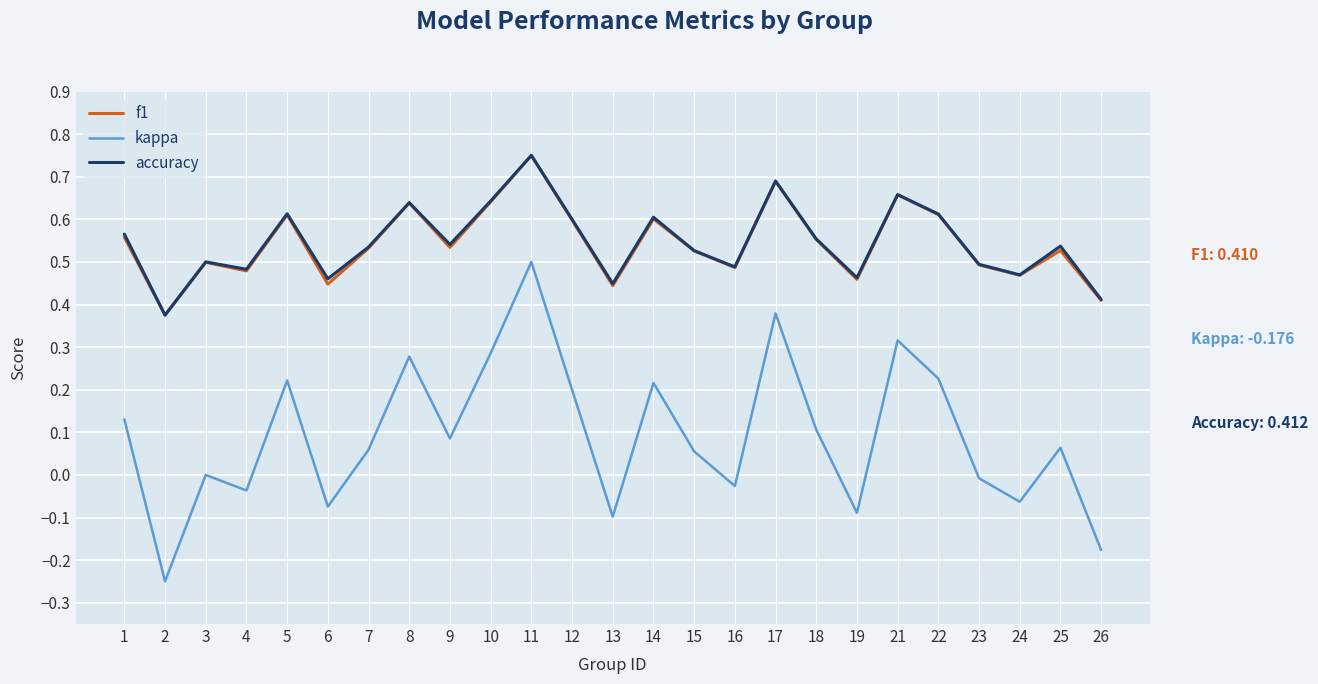

Which series has the widest spread of values?

kappa